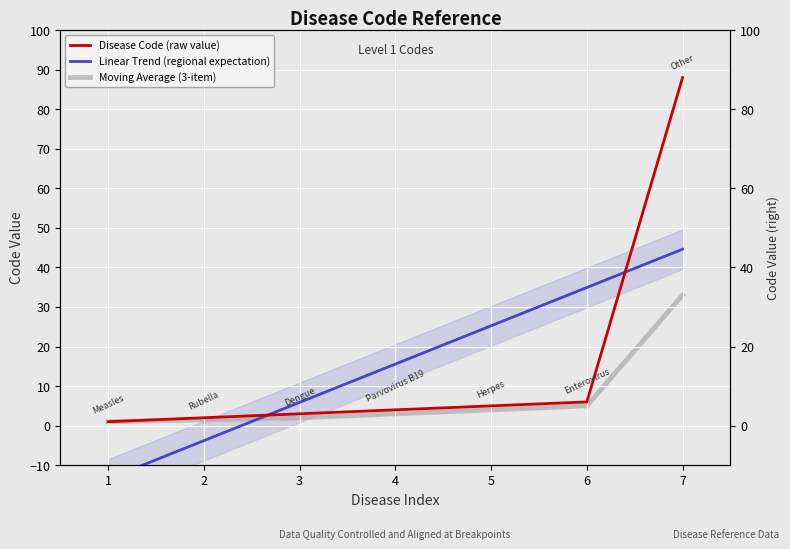

At how many categories does at least one series exceed 65?

1